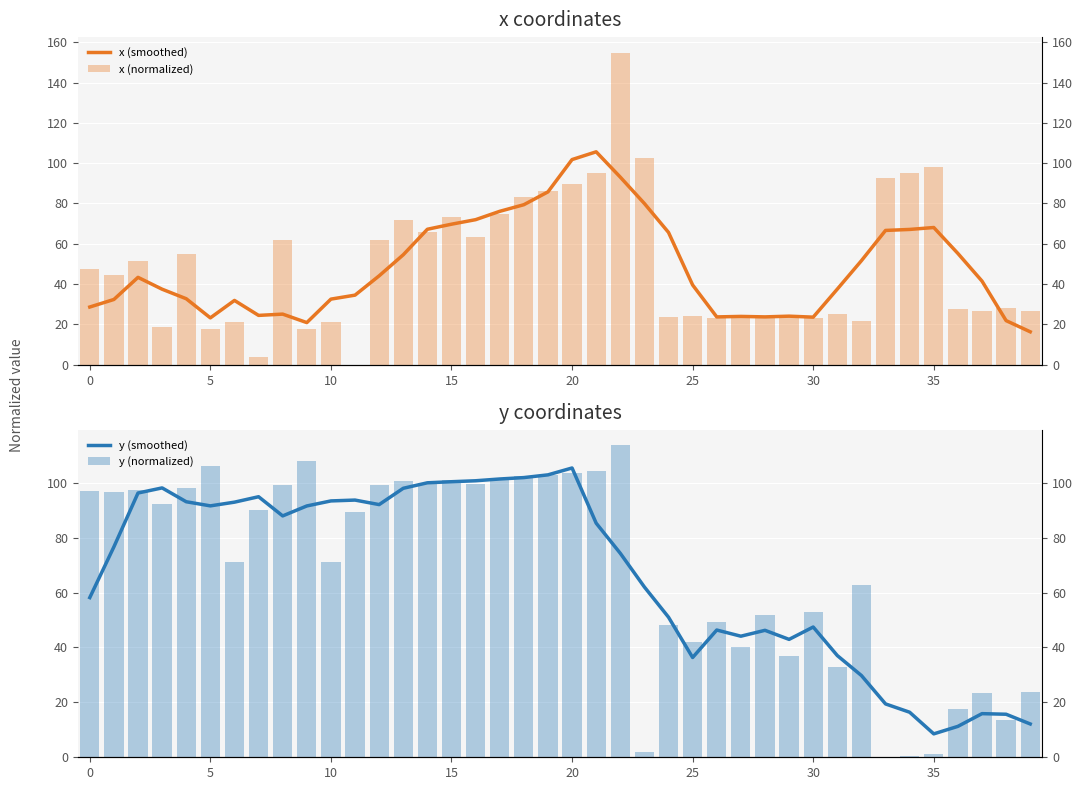

What are all the series names shown in the legend?

x (smoothed), x (normalized), y (smoothed), y (normalized)